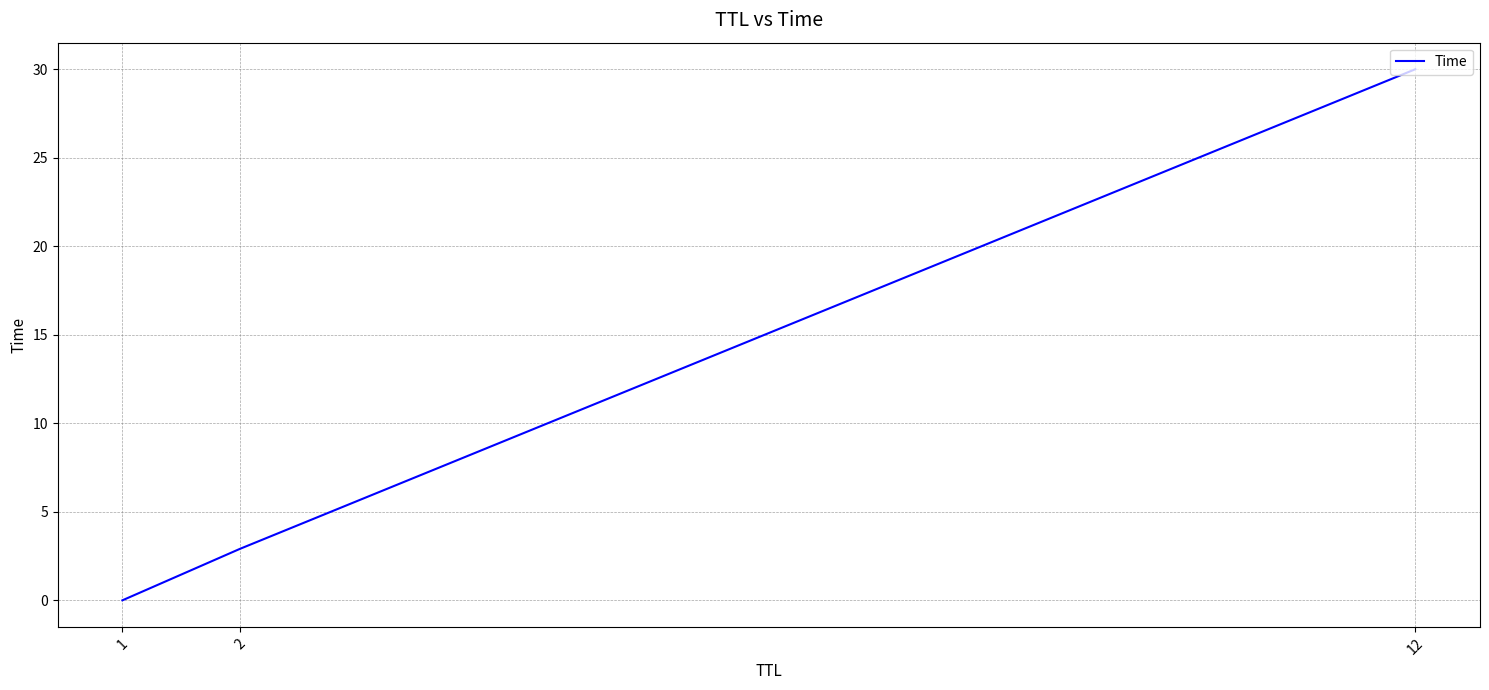

Rank the categories by value from highest to lowest.

12, 2, 1